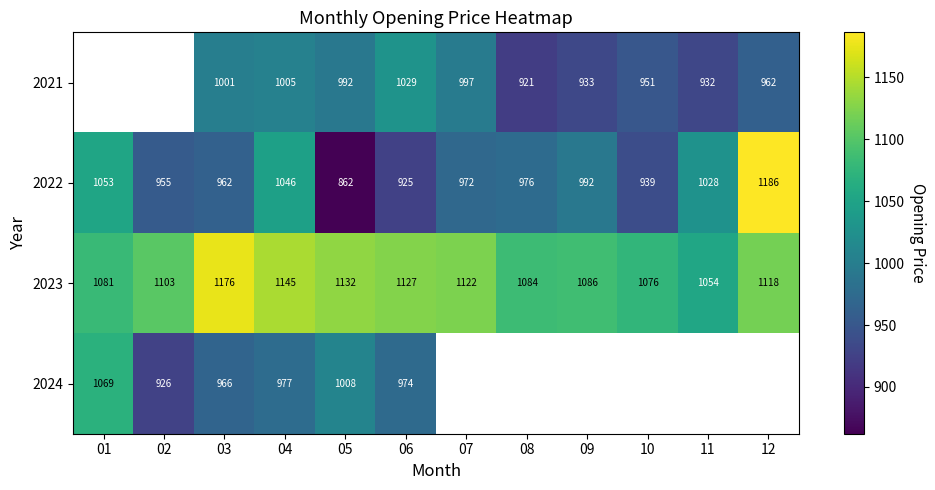

Where is 2023 nearest to the value 1115?

12